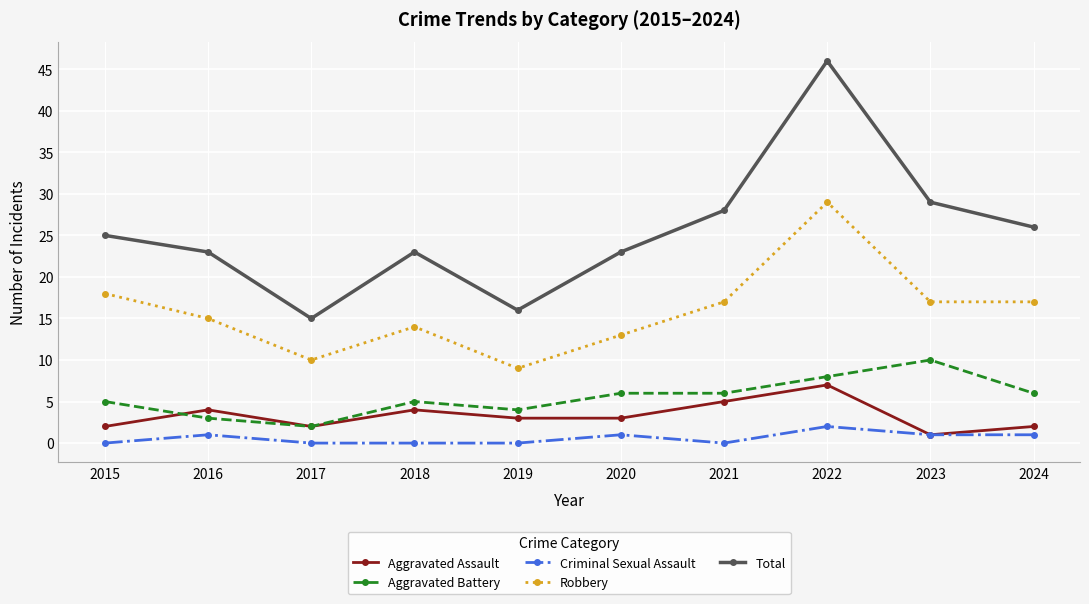

The value of Criminal Sexual Assault at 2016 is 1. True or false?

True